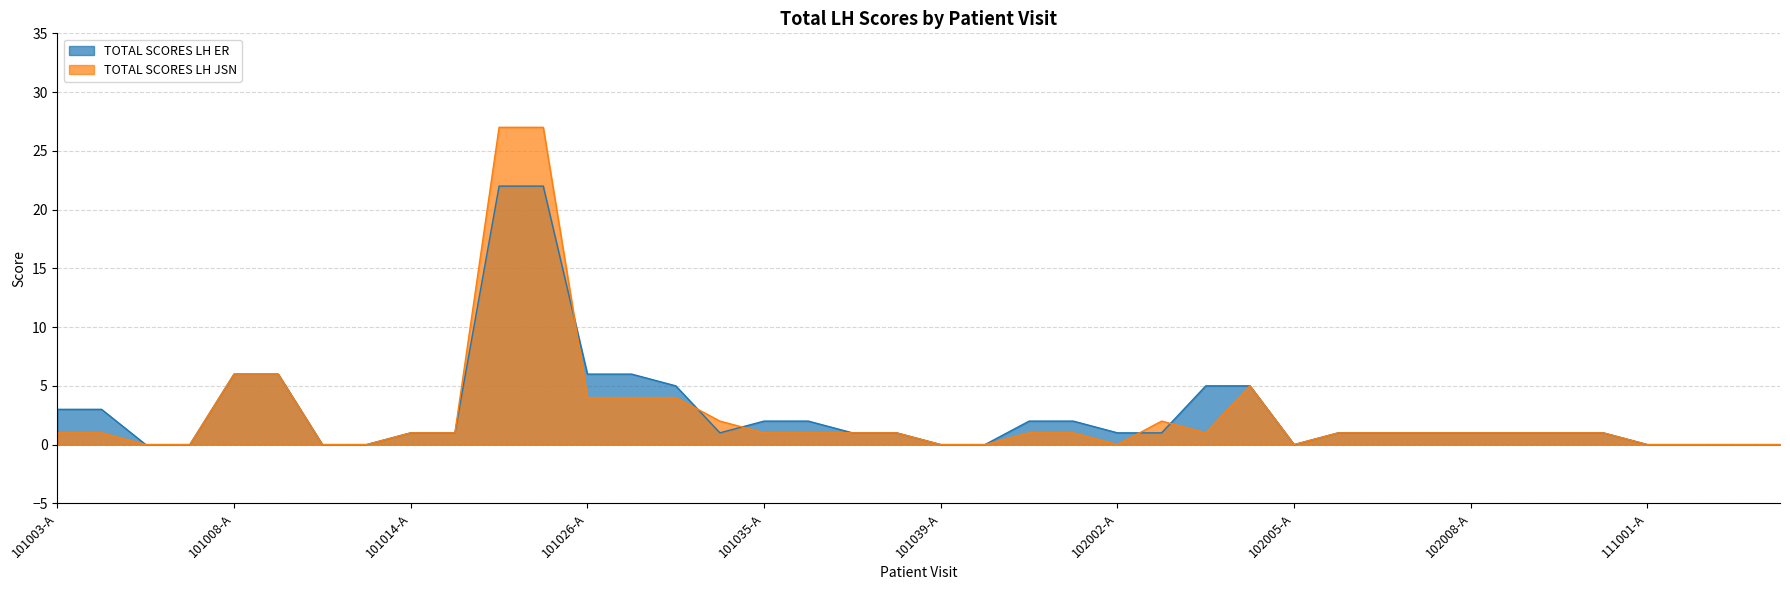

At how many categories does at least one series exceed 16?

2